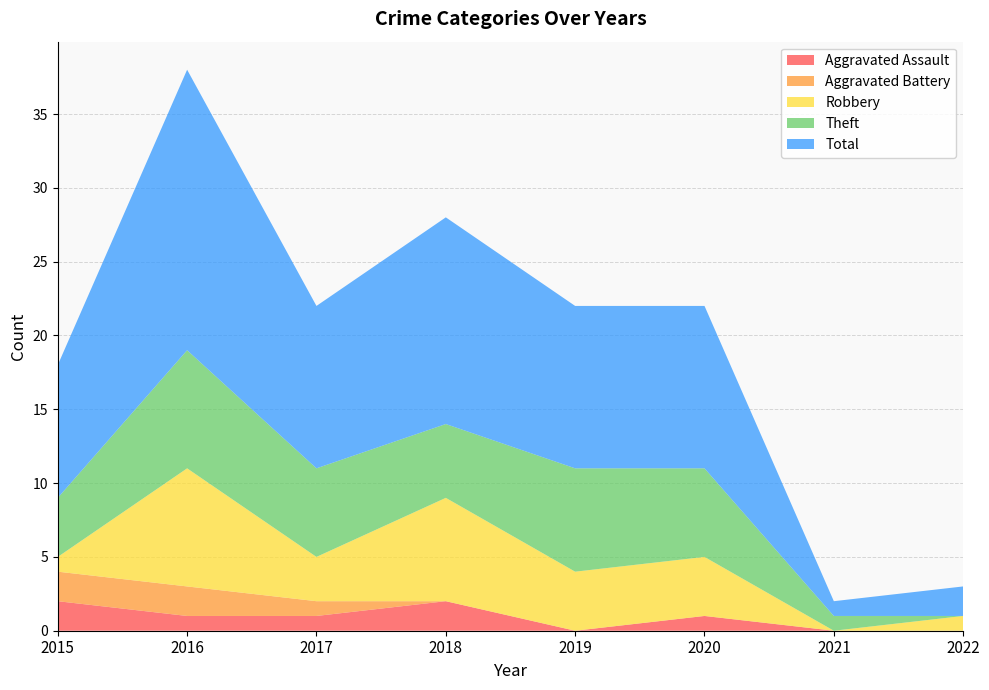

Reading left to right, extract all data points from this chart.

Aggravated Assault: 2015=2	2016=1	2017=1	2018=2	2019=0	2020=1	2021=0	2022=0
Aggravated Battery: 2015=2	2016=2	2017=1	2018=0	2019=0	2020=0	2021=0	2022=0
Robbery: 2015=1	2016=8	2017=3	2018=7	2019=4	2020=4	2021=0	2022=1
Theft: 2015=4	2016=8	2017=6	2018=5	2019=7	2020=6	2021=1	2022=0
Total: 2015=9	2016=19	2017=11	2018=14	2019=11	2020=11	2021=1	2022=2